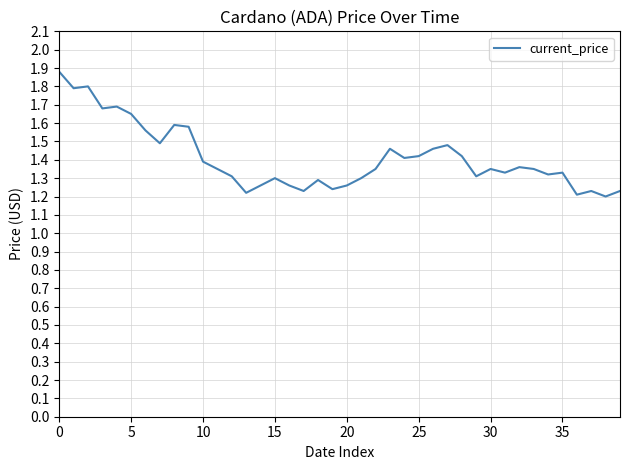

What is the maximum value shown in the chart?

1.9